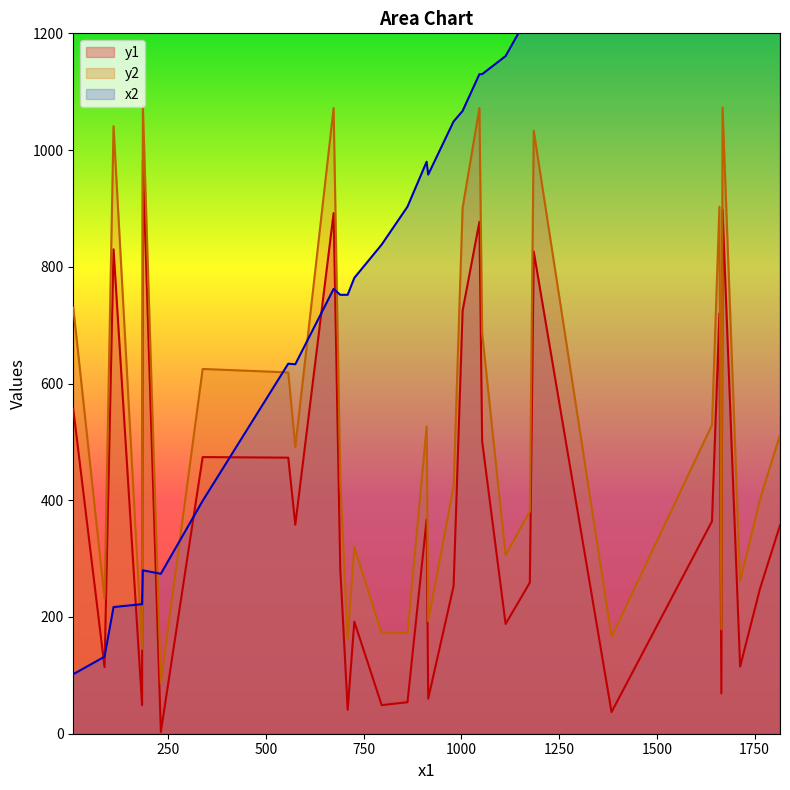

The y1 series shows 253 at 18. True or false?

True